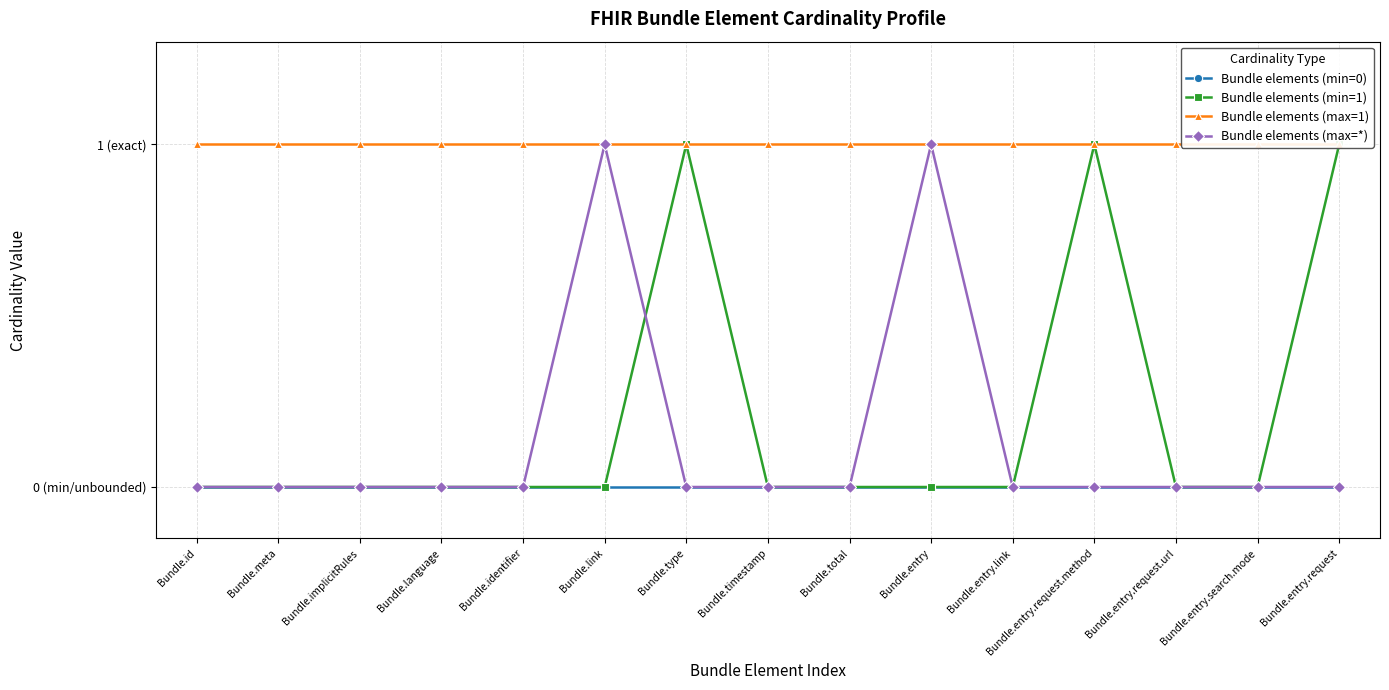

What is the label of the 10th point from the left?

Bundle.entry